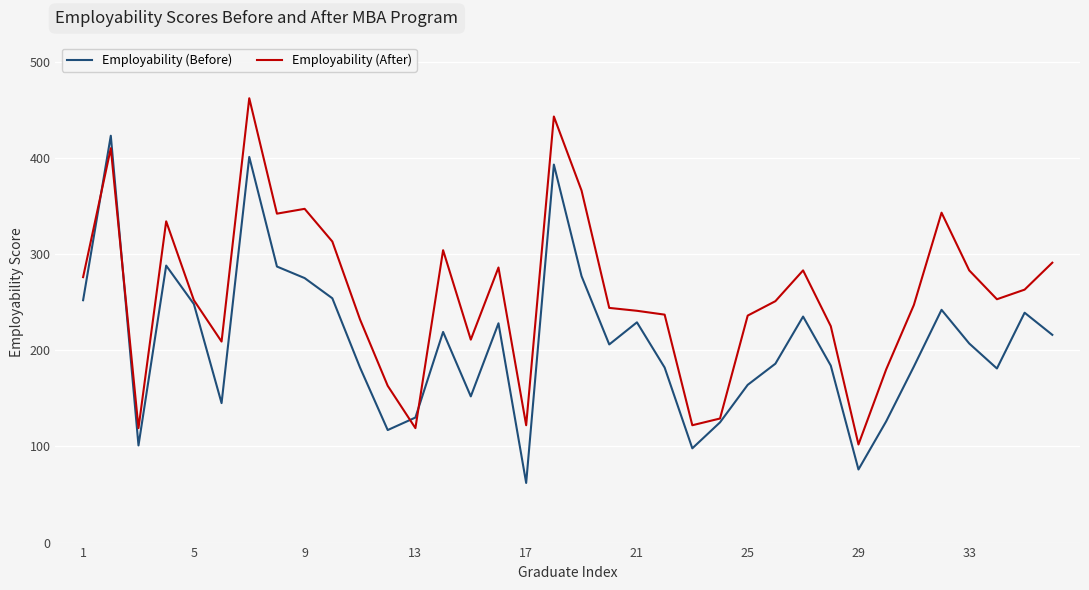

What is the minimum value for Employability (Before)?

62